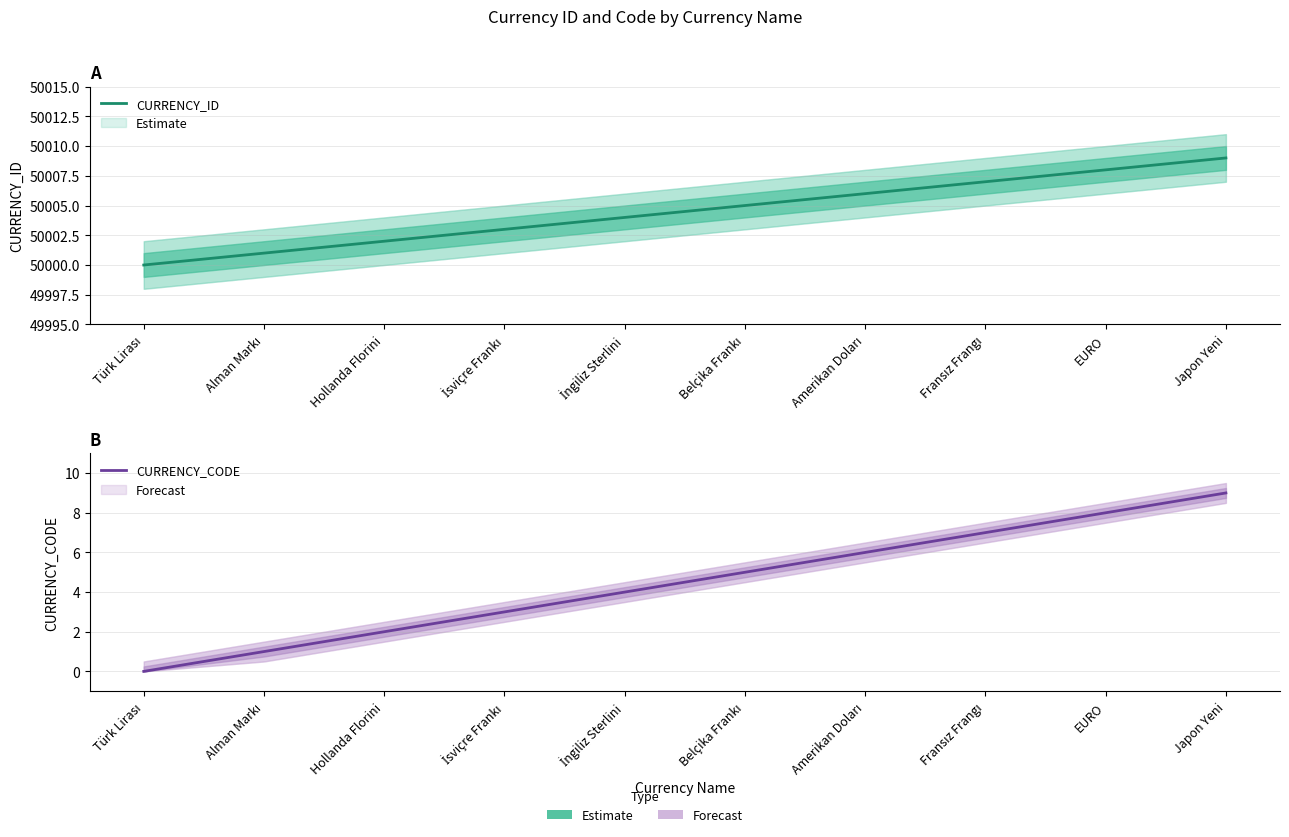

What is the total value across all series at İsviçre Frankı?

50006